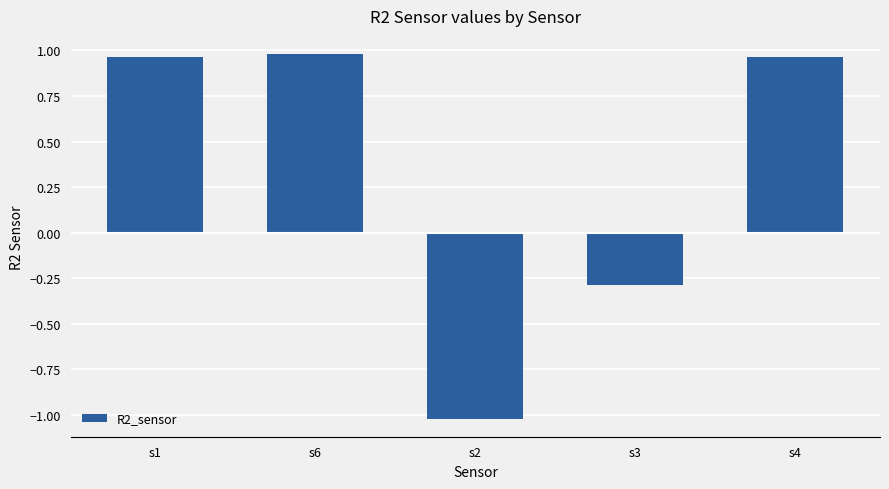

What is the change in value from s6 to s2?

-2.0